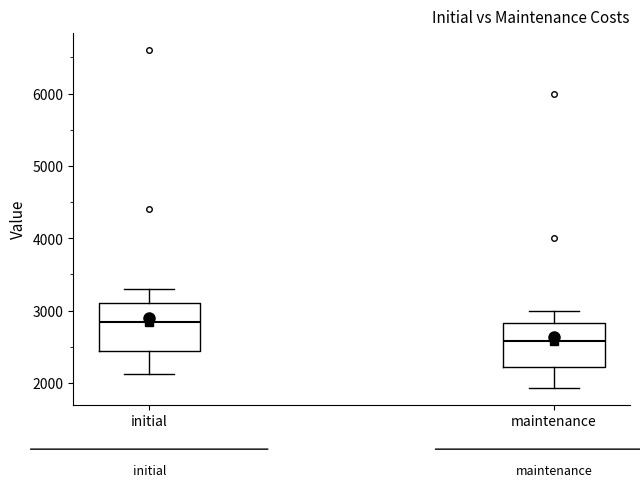

Where is the lower edge of the box for initial on the y-axis? The values are not printed on the chart, so give them approximately, as read against the axis.

2400